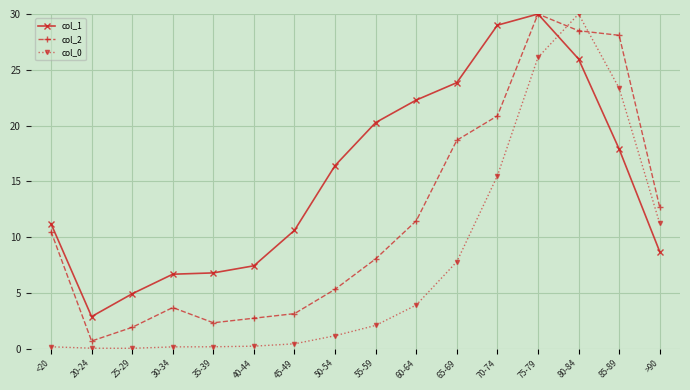

In col_2, how many points are lower than both neighbors (excluding endpoints)?

2